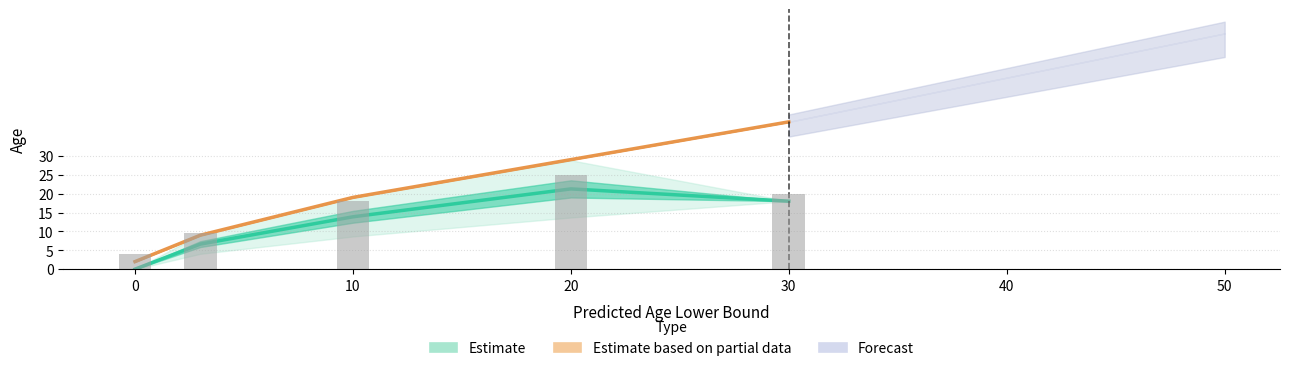

True or false: Estimate based on partial data has a value of 39.0 at 30.

True